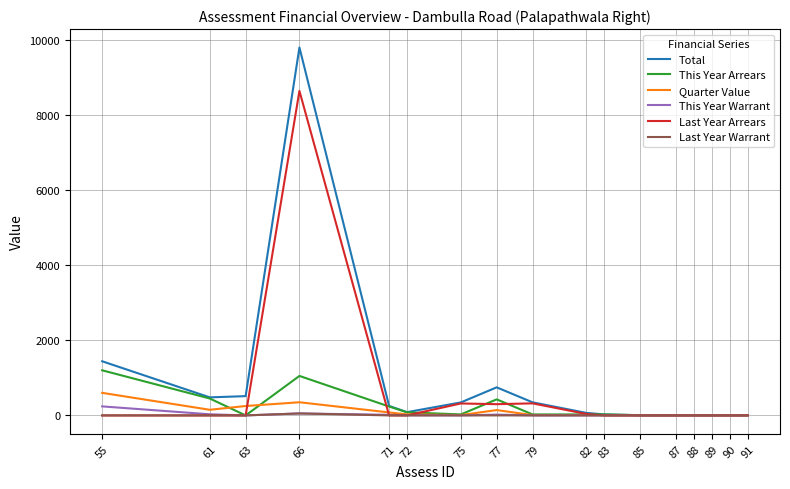

The value of Total at 66 is 9791.3. True or false?

True